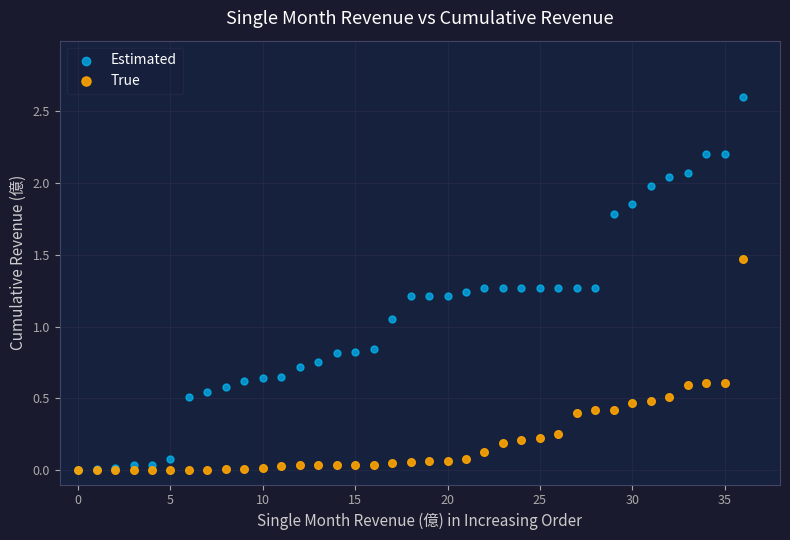

Which series has the largest Y range (max minus min)?

Estimated